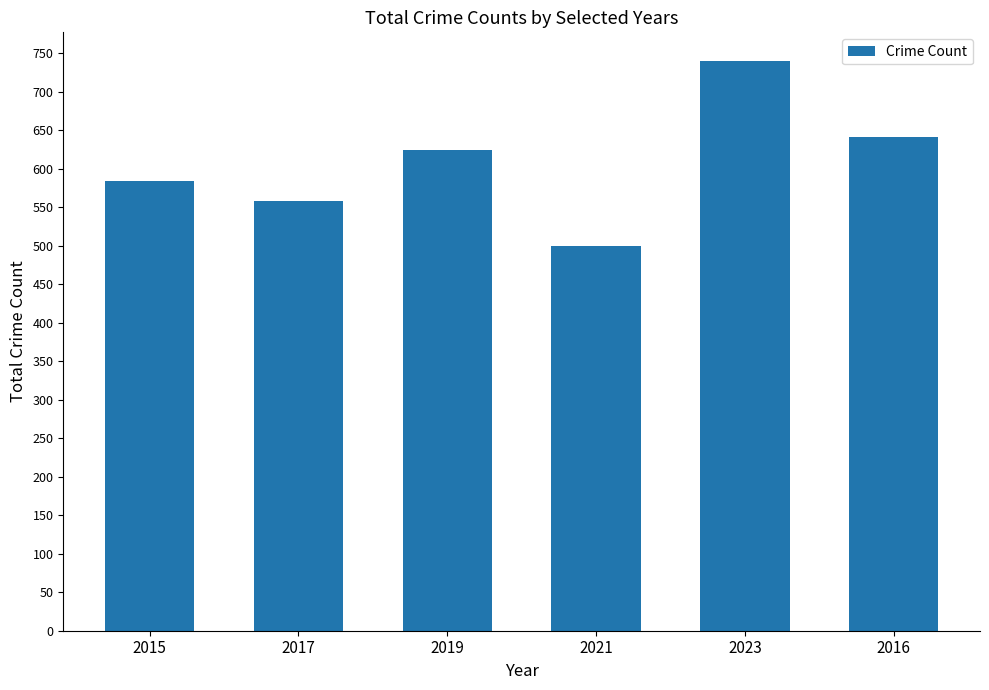

Rank the categories by value from lowest to highest.

2021, 2017, 2015, 2019, 2016, 2023